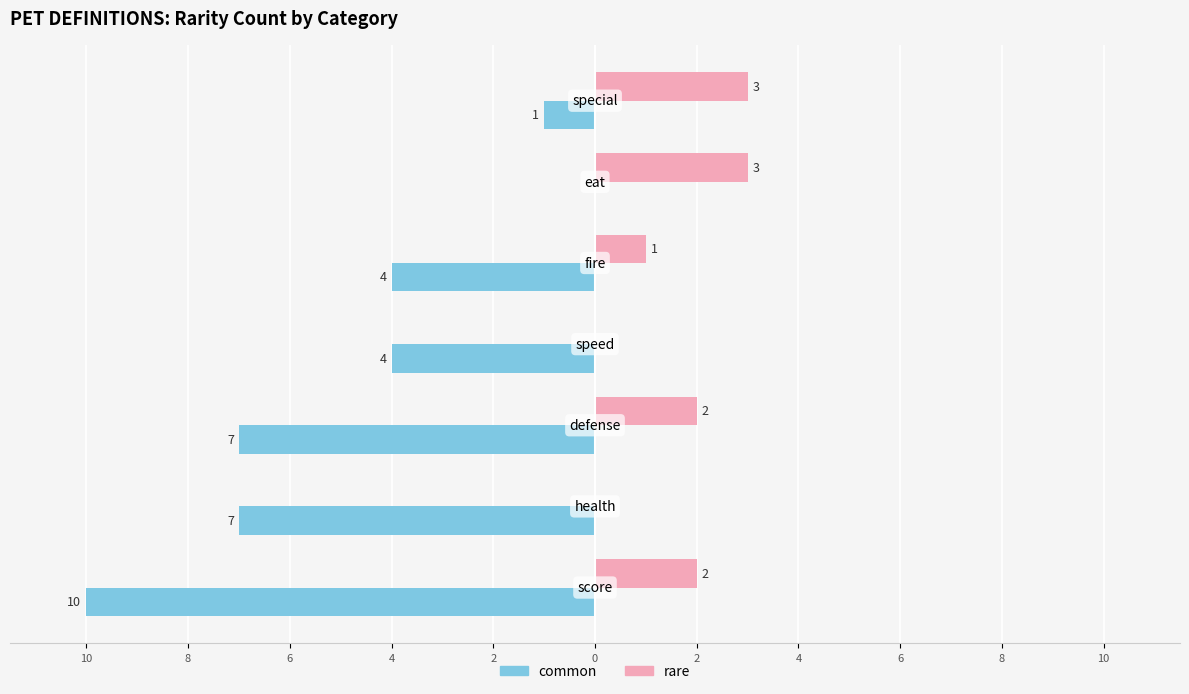

What are all the series names shown in the legend?

common, rare